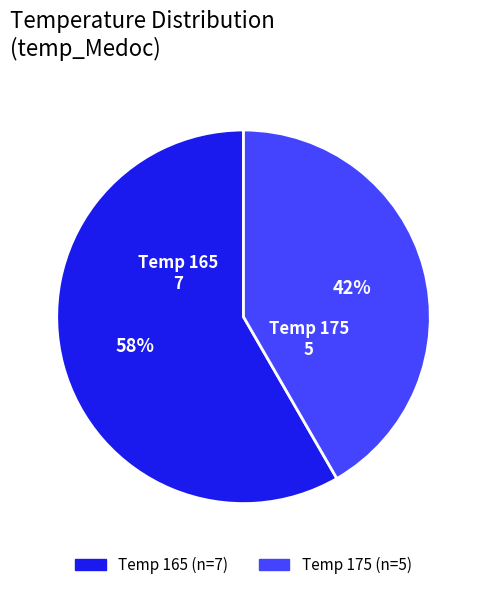

Does any single category account for the majority?

Yes